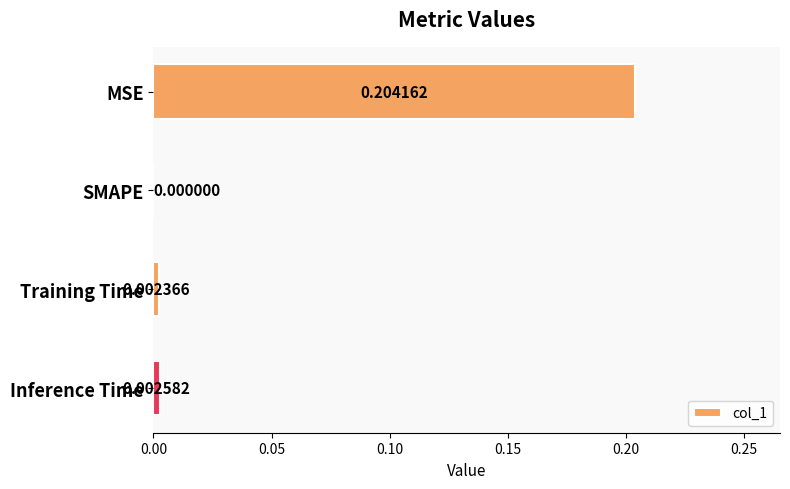

Between SMAPE and Inference Time, which is larger?

Inference Time